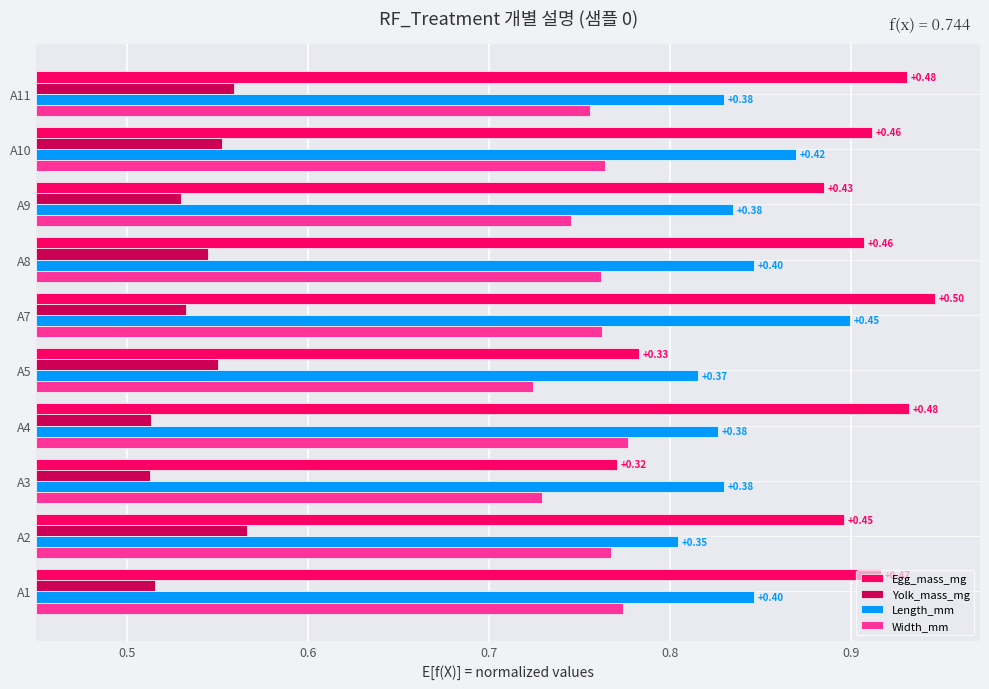

What is the difference between the maximum and minimum values in the Yolk_mass_mg series?

0.1